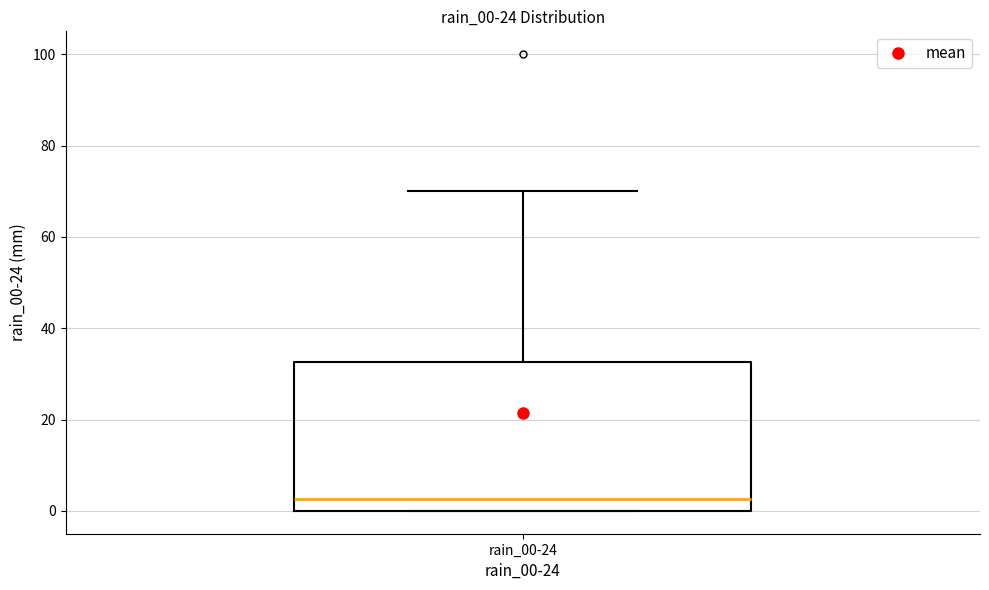

Read this box plot against the y-axis: the position of the median line, the range covered by the box, and the ends of both whiskers. The values are not printed on the chart, so give them approximately, as read against the axis.

median 2, box 0 to 32, whiskers 0 to 70